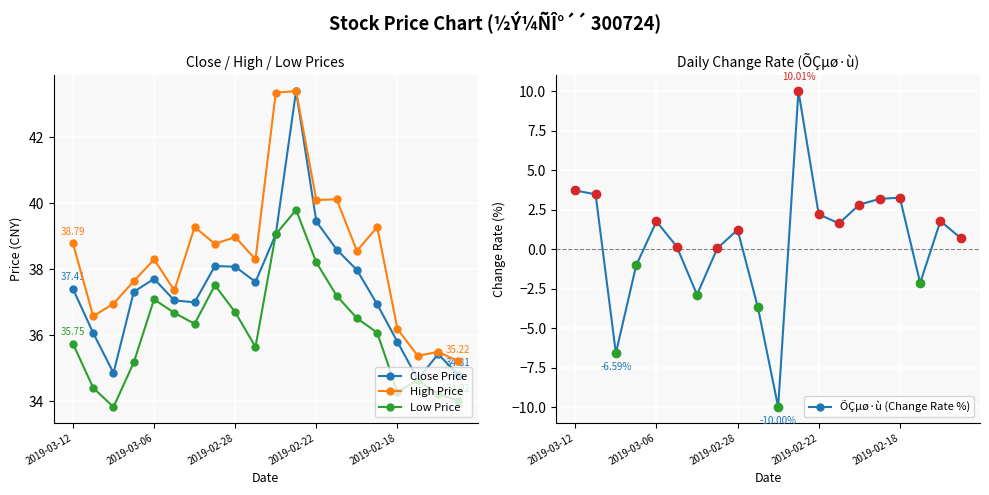

At which category does the chart reach its peak across all series?

11